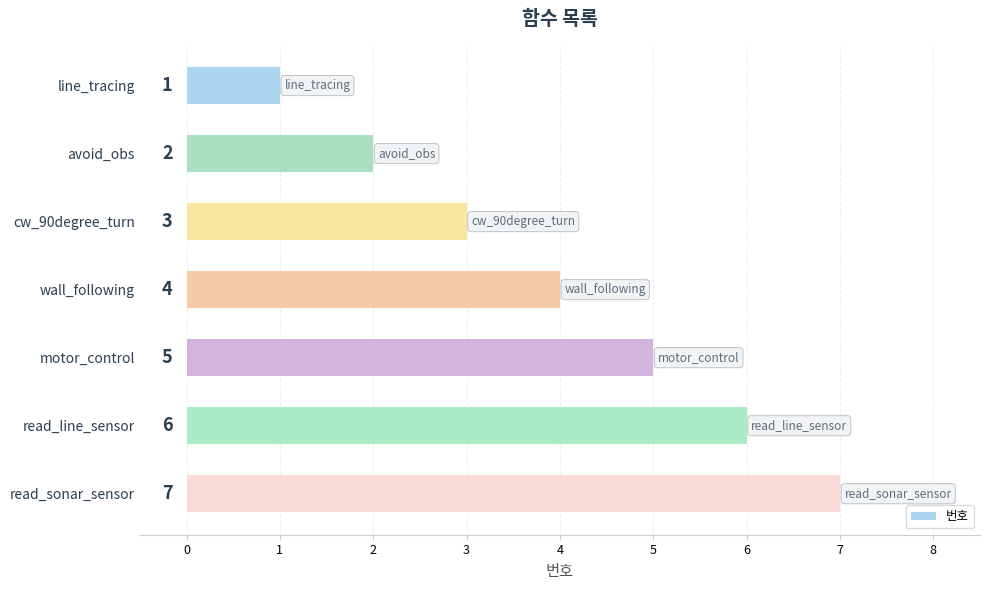

What is the label of the 6th bar from the top?

read_line_sensor